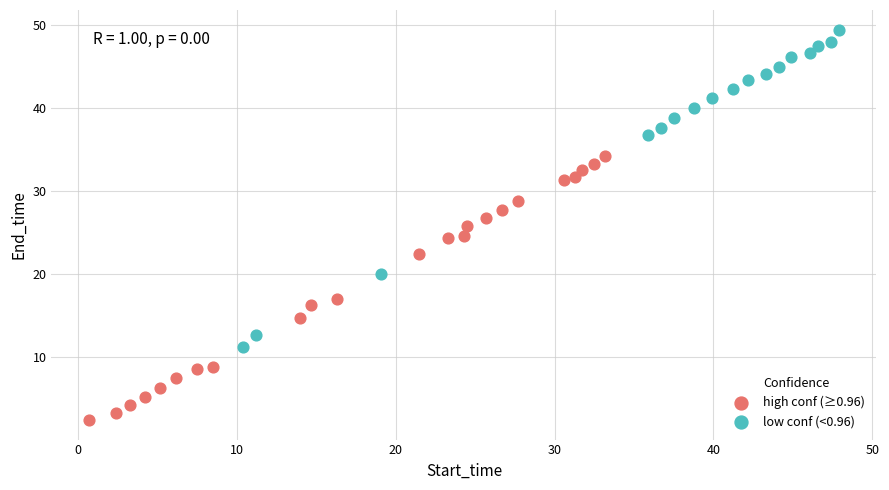

Which series reaches the maximum Y coordinate?

low conf (<0.96)